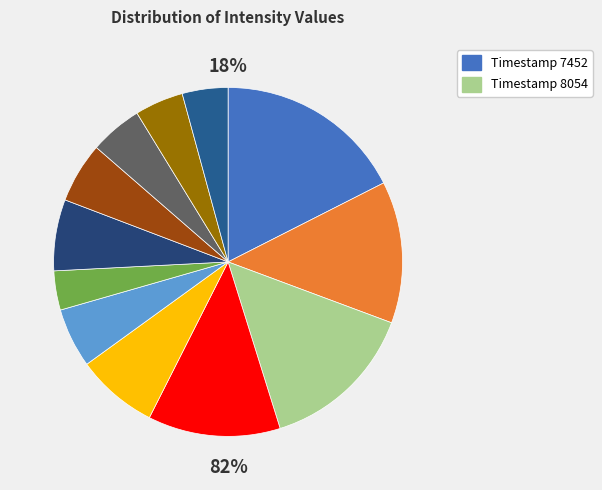

Does 1699748656 represent more than half of the total?

No